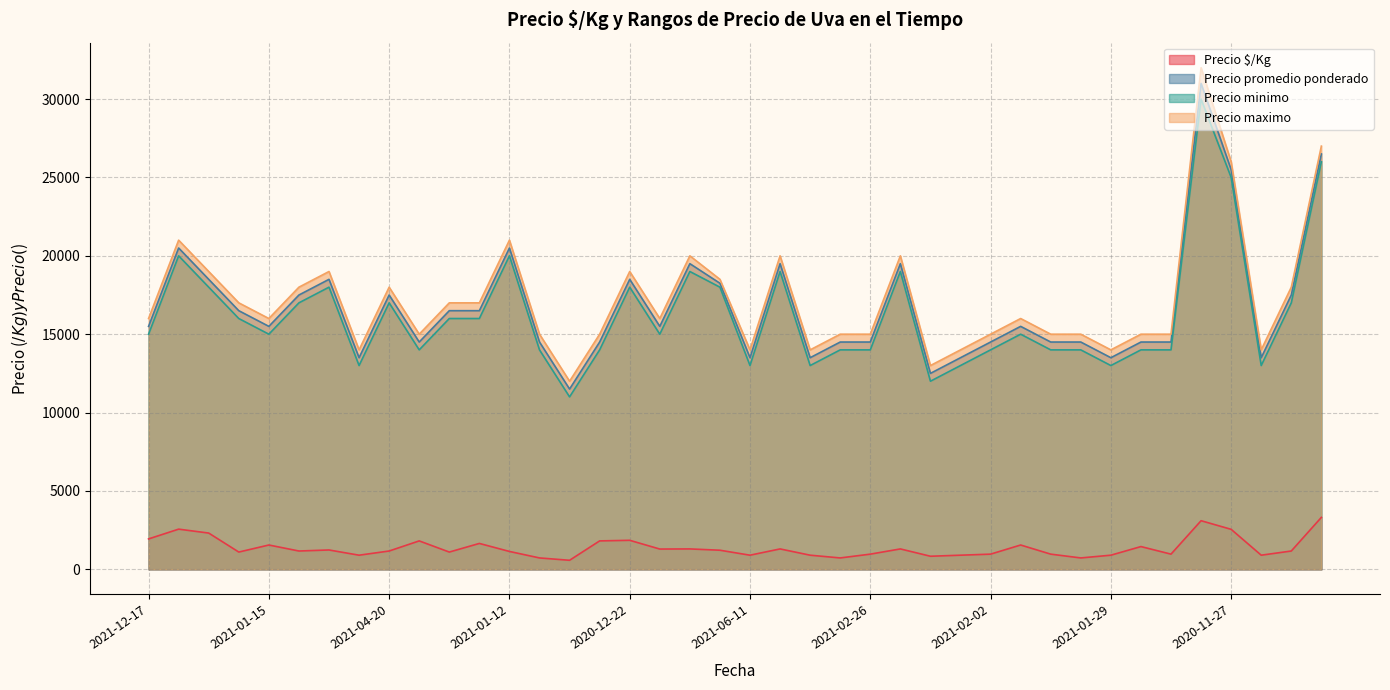

True or false: Precio minimo and Precio maximo cross at least once.

False